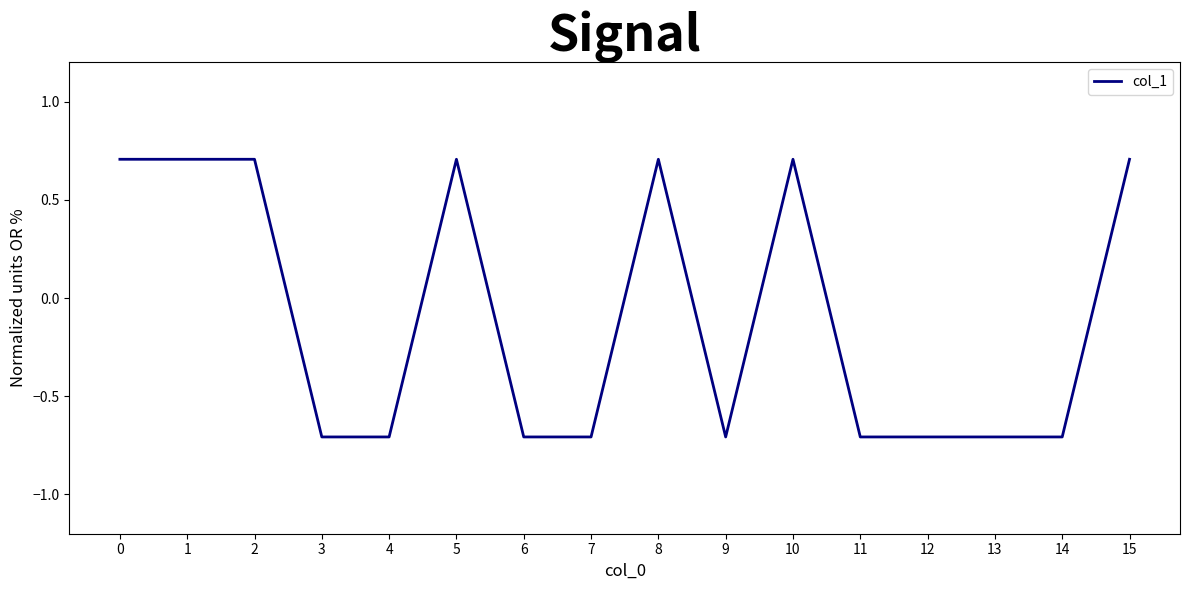

How many lines are shown in the chart?

1